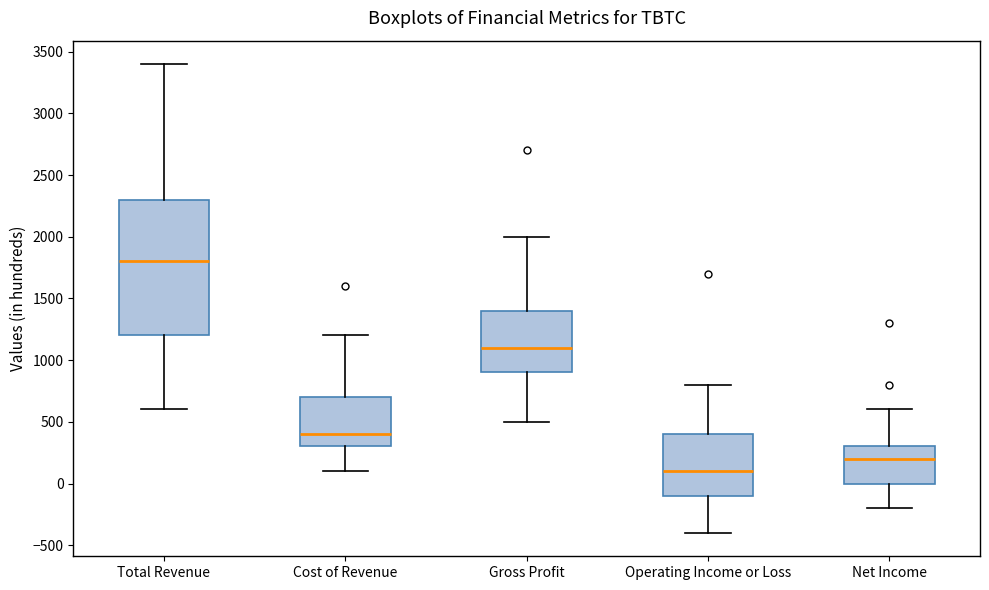

Reading left to right, read every box against the y-axis: the position of its median line, the range the box covers, and the ends of its whiskers. The values are not printed on the chart, so give them approximately, as read against the axis.

Total Revenue: median 1800, box 1200 to 2300, whiskers 600 to 3400
Cost of Revenue: median 400, box 300 to 700, whiskers 100 to 1200
Gross Profit: median 1100, box 900 to 1400, whiskers 500 to 2000
Operating Income or Loss: median 100, box -100 to 400, whiskers -400 to 800
Net Income: median 200, box 0 to 300, whiskers -200 to 600